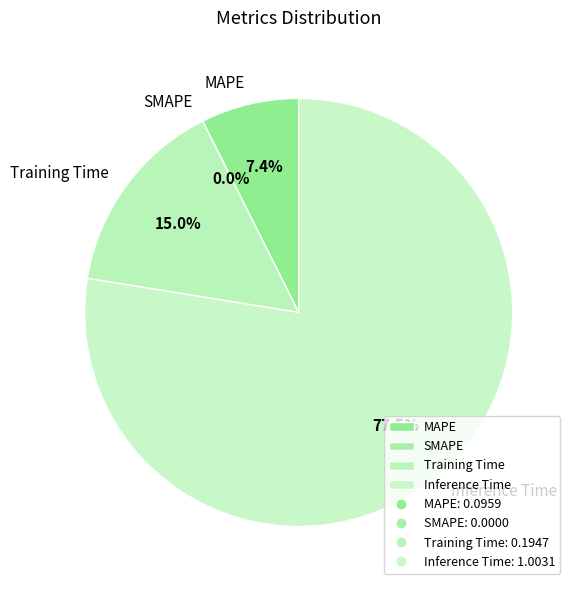

How many slices are in this pie chart?

4